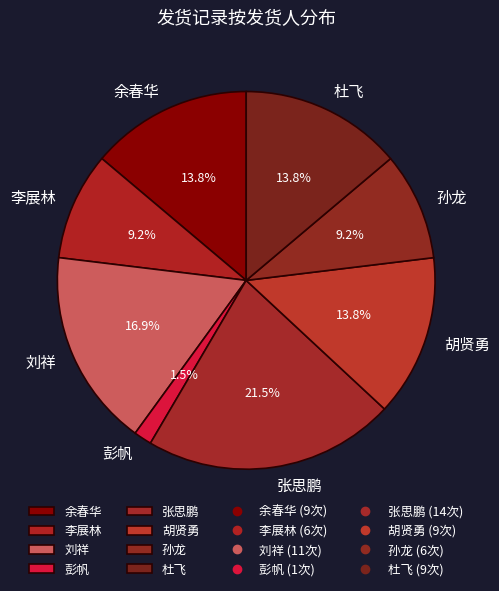

Is there a majority slice in this chart?

No